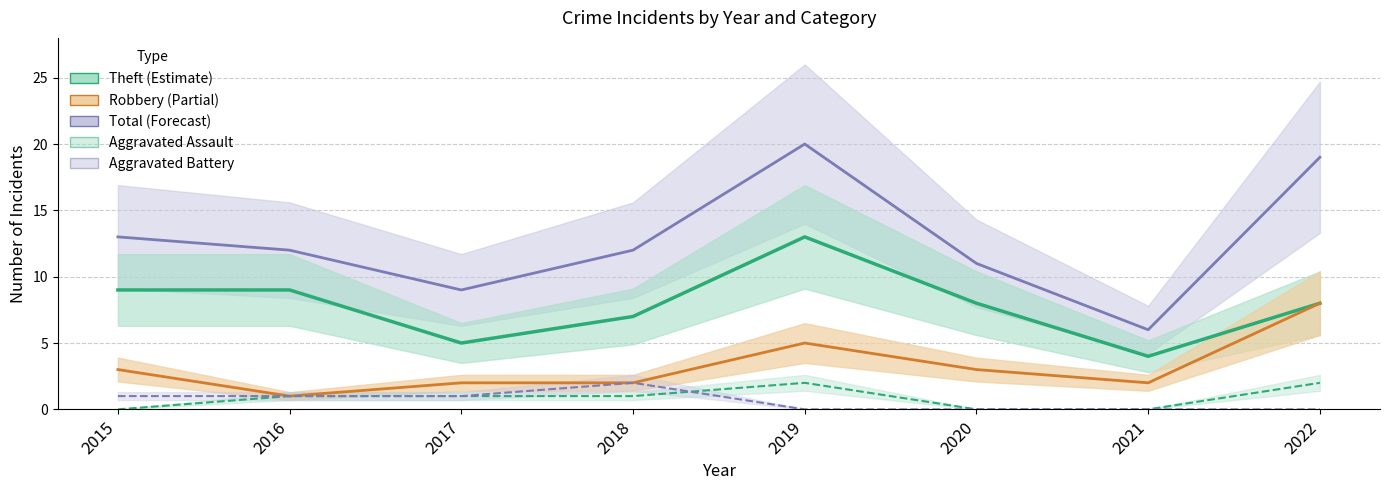

What is the average value of the Total series?

13